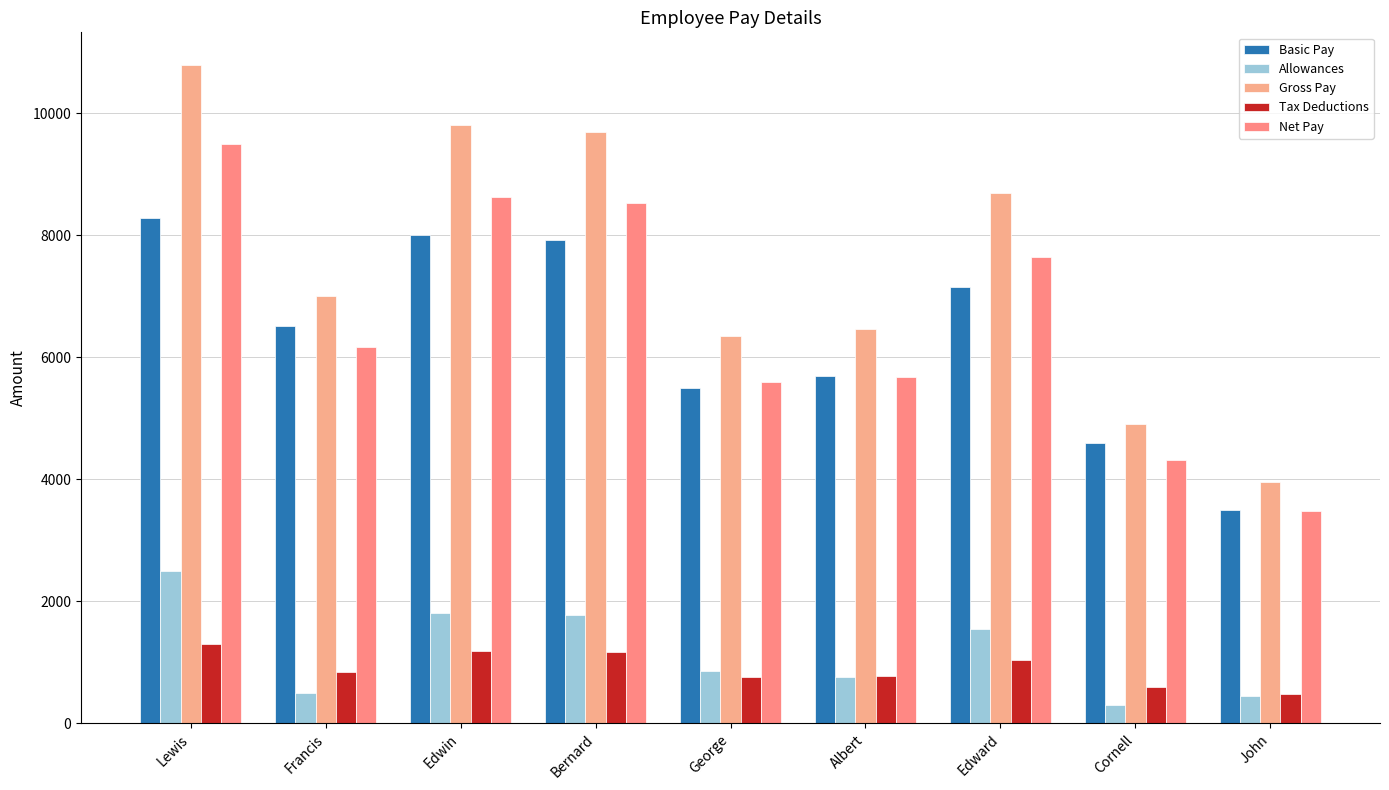

Is the value of Allowances at Albert greater than the value of Basic Pay at Francis?

No